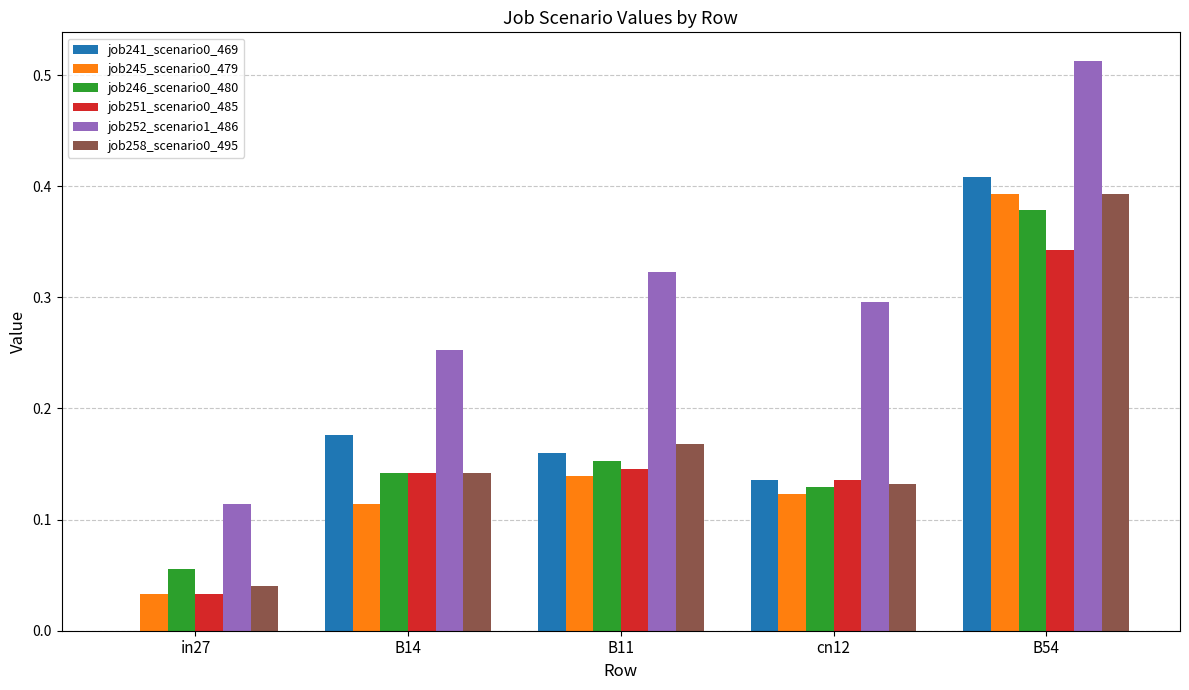

Is it true that job241_scenario0_469 equals 0.3 at B14?

False